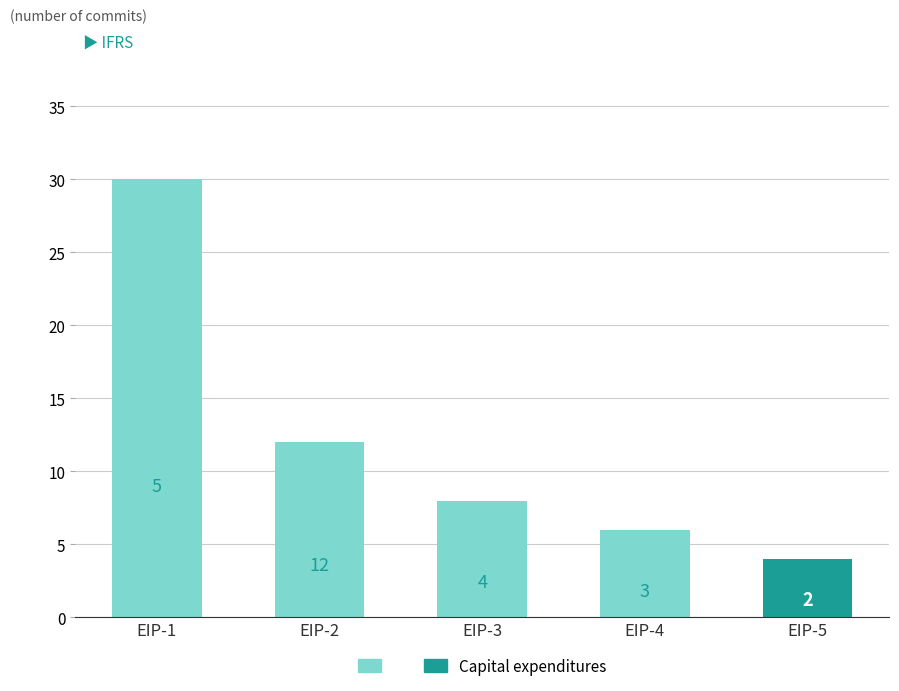

What is the sum of all values?

60